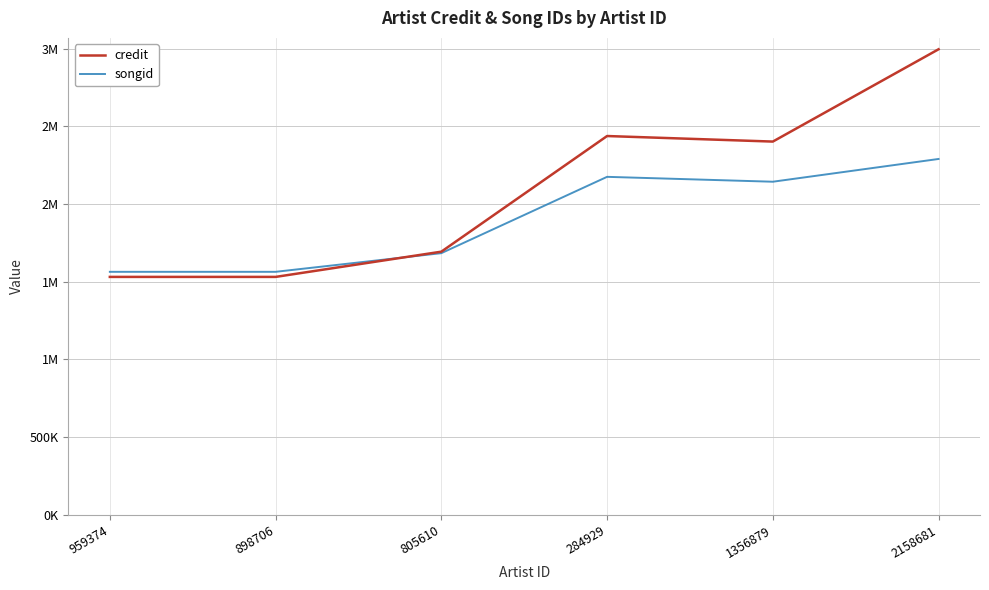

Between 898706 and 805610, which series saw the biggest shift?

credit